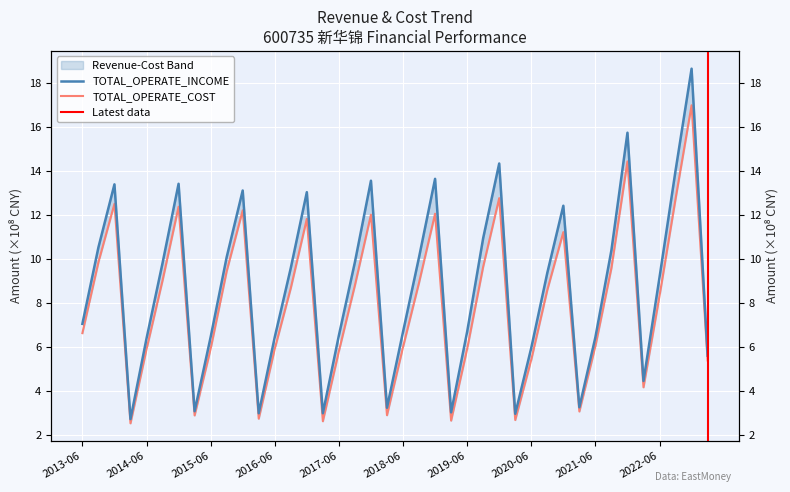

At which category is the sum across all series the highest?

2022-12